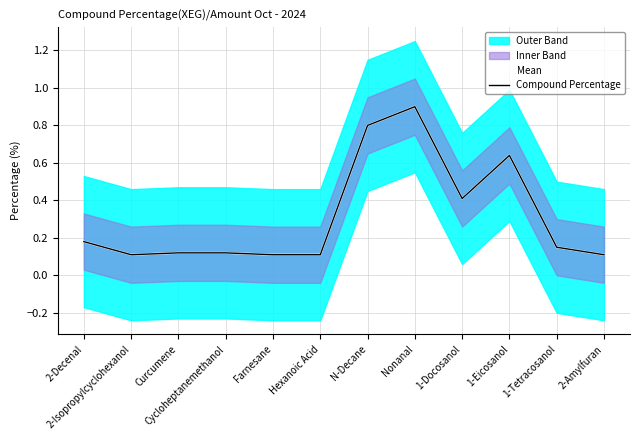

Reading left to right, what are all the values shown in this chart?

Mean: 0.2	0.1	0.1	0.1	0.1	0.1	0.8	0.9	0.4	0.6	0.1	0.1
Compound Percentage: 0.2	0.1	0.1	0.1	0.1	0.1	0.8	0.9	0.4	0.6	0.1	0.1